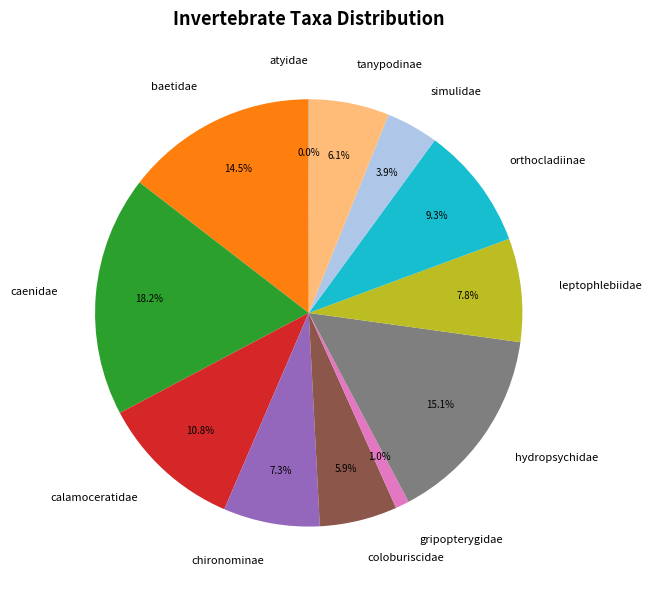

Does gripopterygidae account for over 50% of the chart?

No